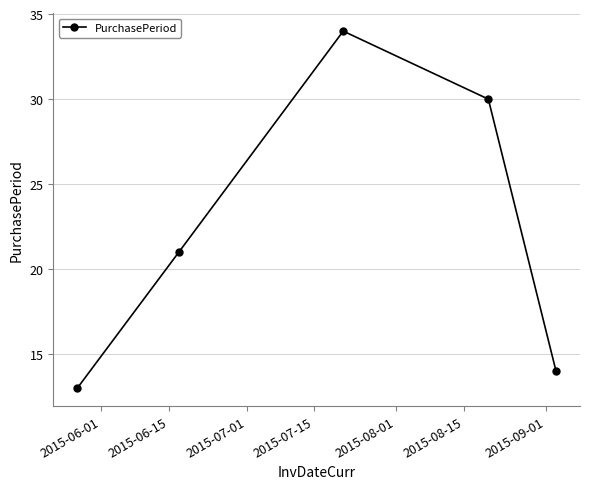

What is the smallest value displayed?

13